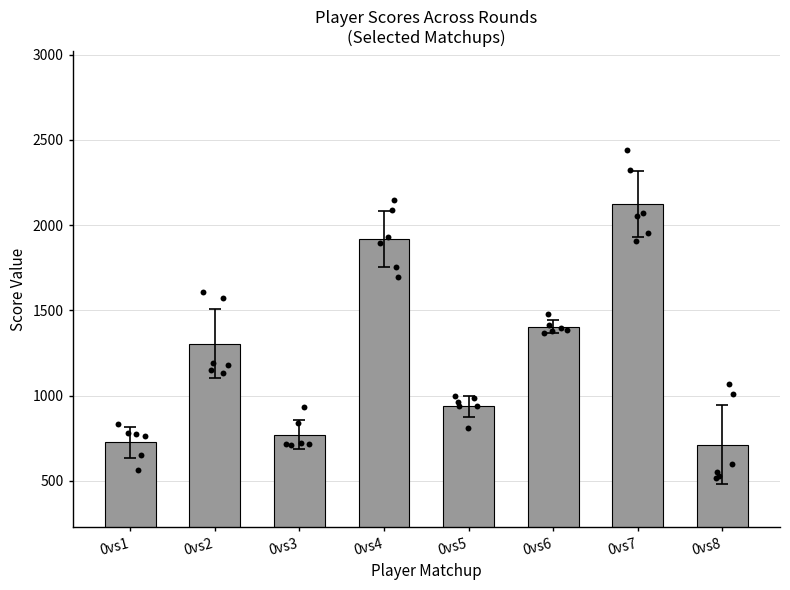

Approximately how many times larger is the value at 0vs7 compared to 0vs2?

1.6